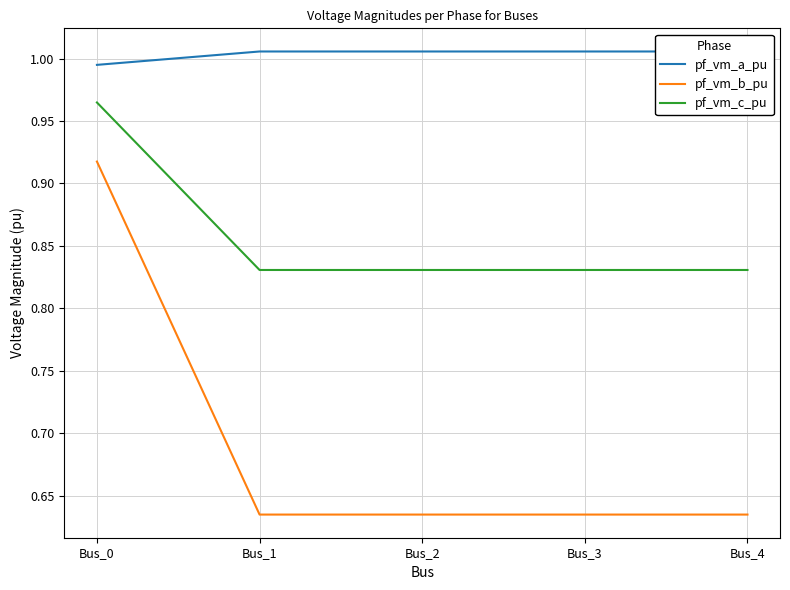

At which label does pf_vm_a_pu first exceed 1?

Bus_1